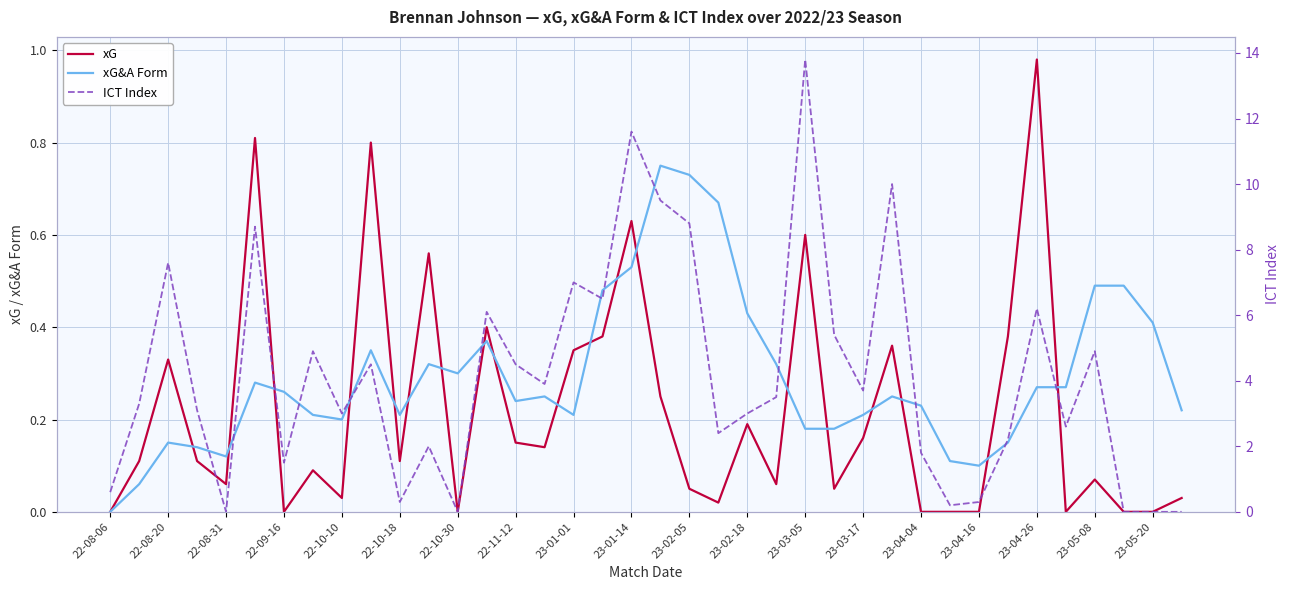

Reading left to right, extract all data points from this chart.

xG: 0.0	0.1	0.3	0.1	0.1	0.8	0.0	0.1	0.0	0.8	0.1	0.6	0.0	0.4	0.1	0.1	0.3	0.4	0.6	0.2	0.1	0.0	0.2	0.1	0.6	0.1	0.2	0.4	0.0	0.0	0.0	0.4	1.0	0.0	0.1	0.0	0.0	0.0
xG&A Form: 0.0	0.1	0.1	0.1	0.1	0.3	0.3	0.2	0.2	0.3	0.2	0.3	0.3	0.4	0.2	0.2	0.2	0.5	0.5	0.8	0.7	0.7	0.4	0.3	0.2	0.2	0.2	0.2	0.2	0.1	0.1	0.1	0.3	0.3	0.5	0.5	0.4	0.2
ICT Index: 0.6	3.3	7.6	3.1	0.0	8.7	1.5	4.9	3.0	4.5	0.3	2.0	0.0	6.1	4.5	3.9	7.0	6.5	11.6	9.5	8.8	2.4	3.0	3.5	13.8	5.4	3.7	10.0	1.8	0.2	0.3	2.2	6.2	2.6	4.9	0.0	0.0	0.0